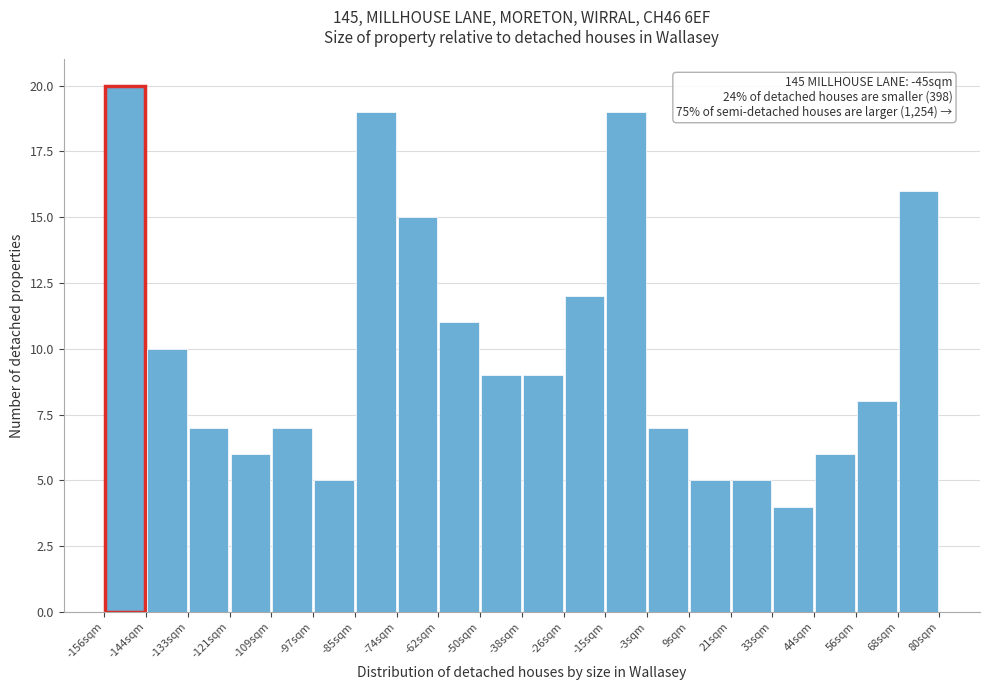

Which range on the x-axis has the tallest bar?

-156 to -144